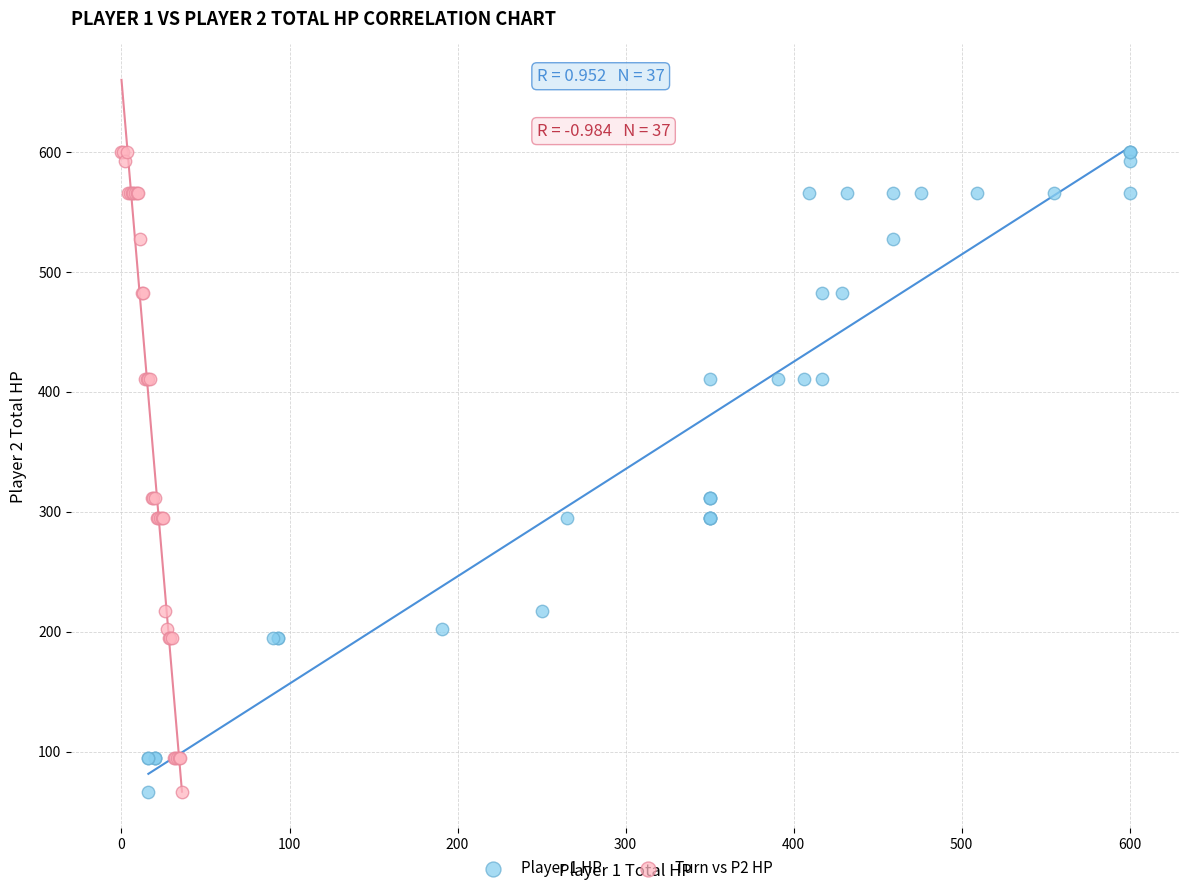

What are all the series names shown in the legend?

Player 1 HP, Turn vs P2 HP